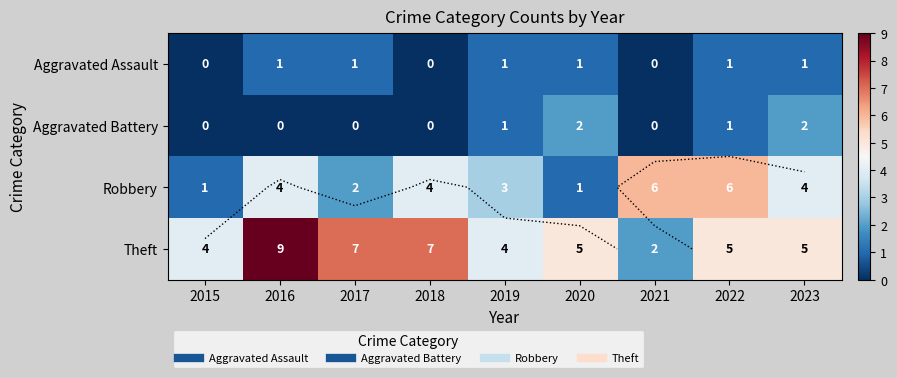

What is the sum of the Robbery values at 2020 and 2023?

5